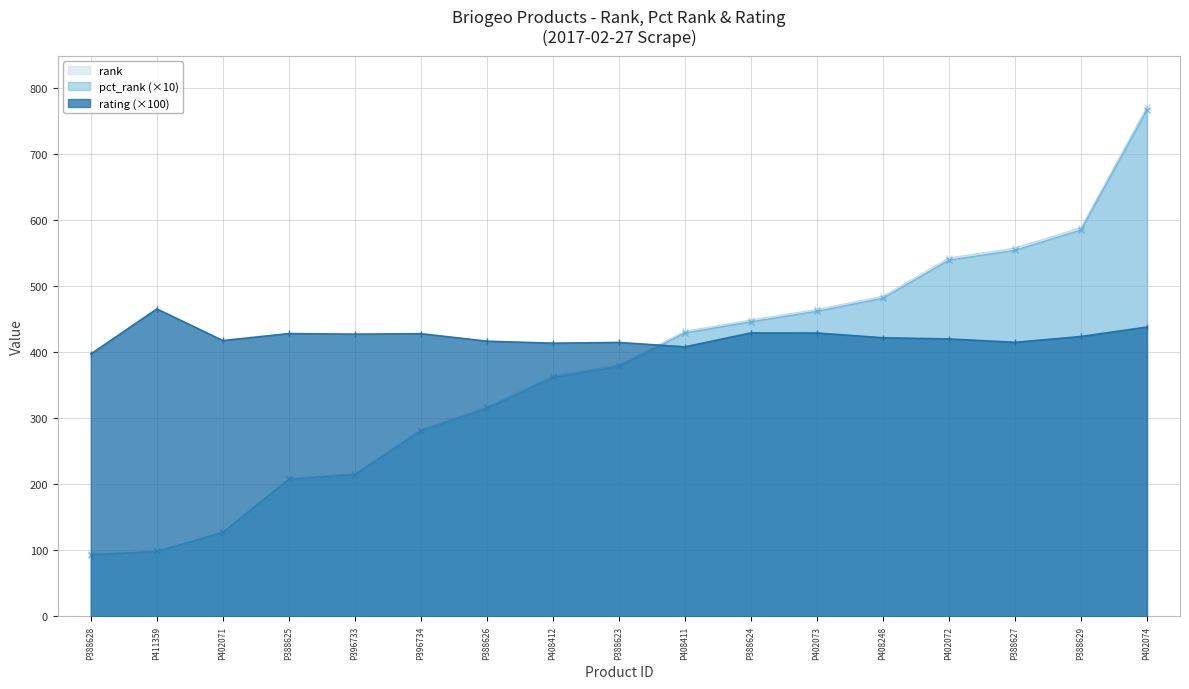

Is the value of rating at P396733 greater than the value of pct_rank at P388624?

No